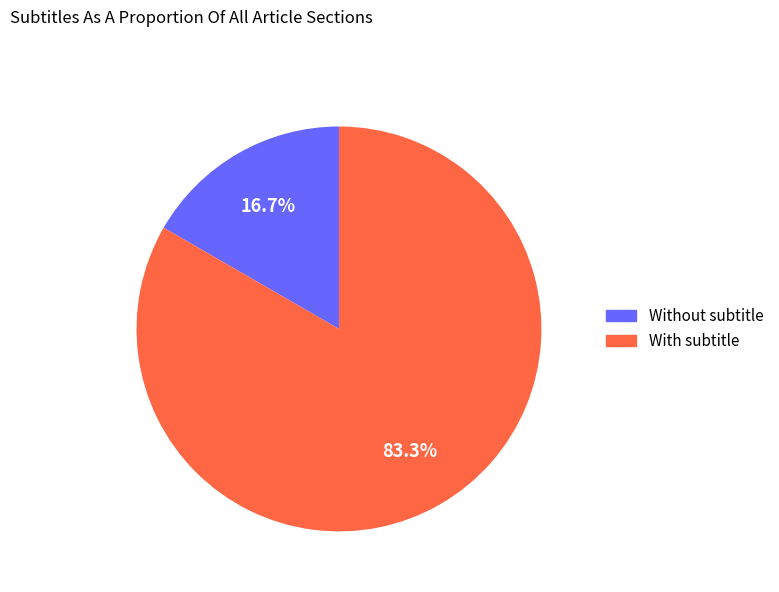

What is the ratio of the value at With subtitle to the value at Without subtitle?

5.0